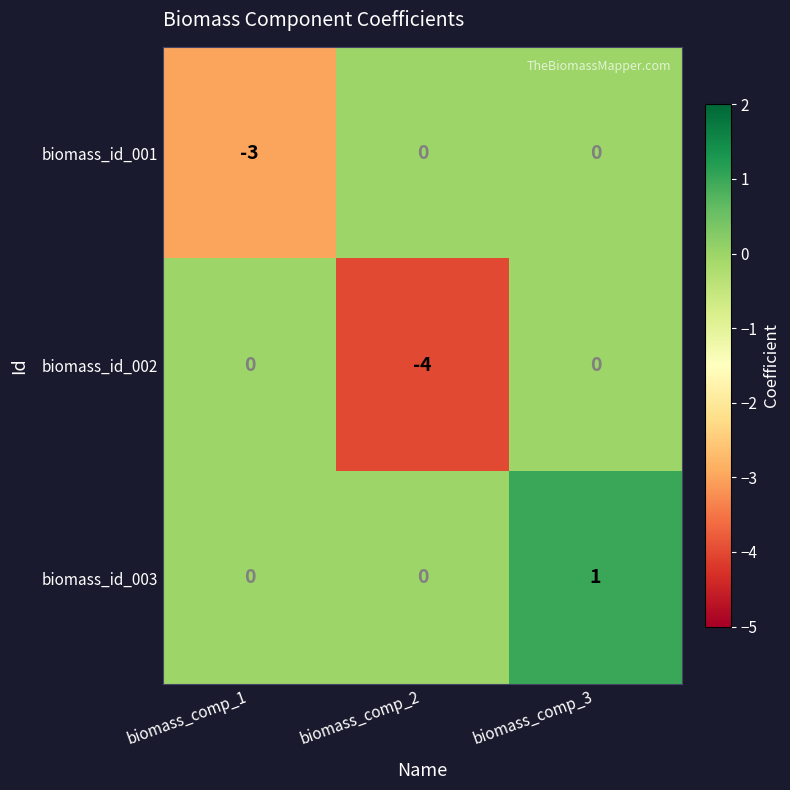

What is the approximate value of biomass_id_001 at biomass_comp_1?

-3